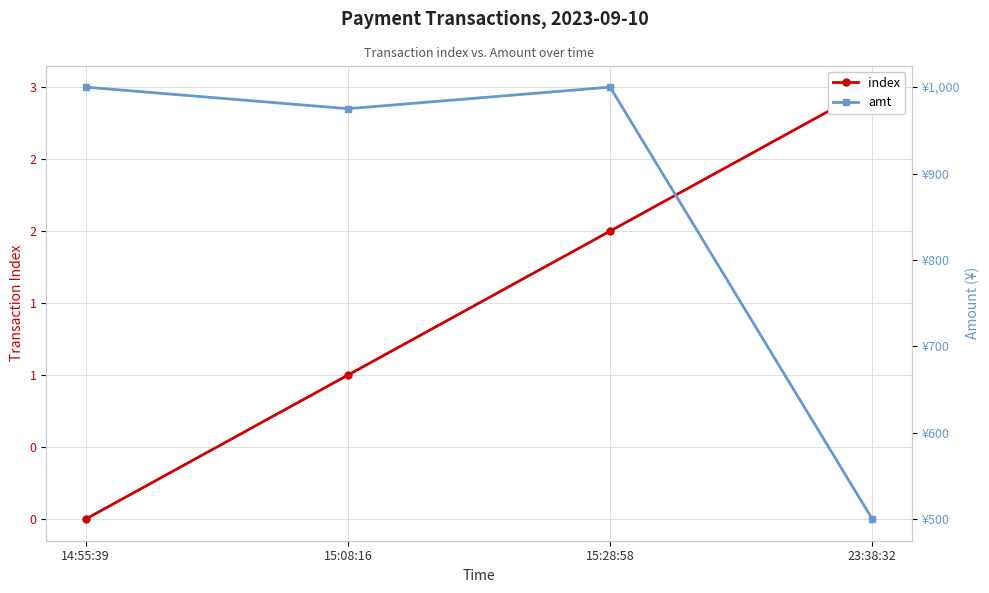

What position from the left is 15:28:58?

3